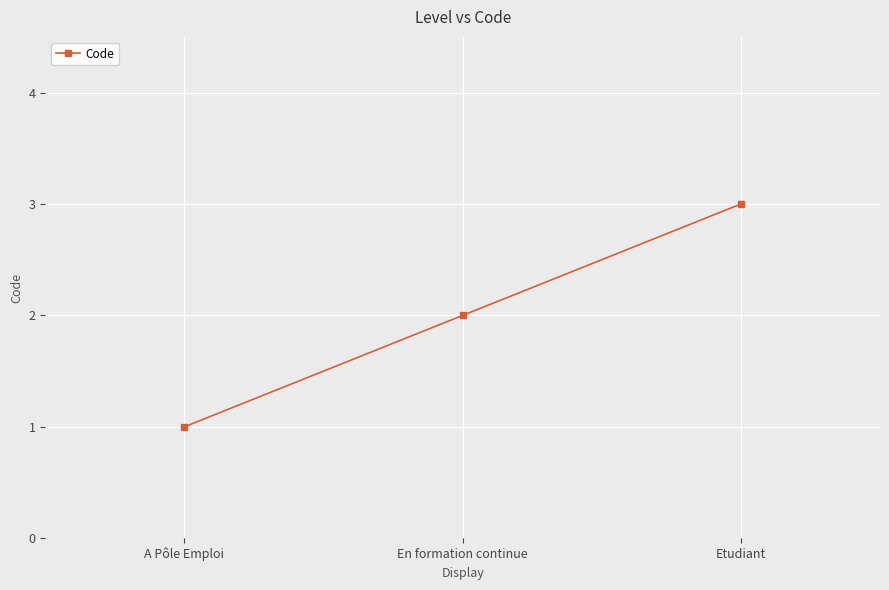

Which has a higher value, En formation continue or Etudiant?

Etudiant